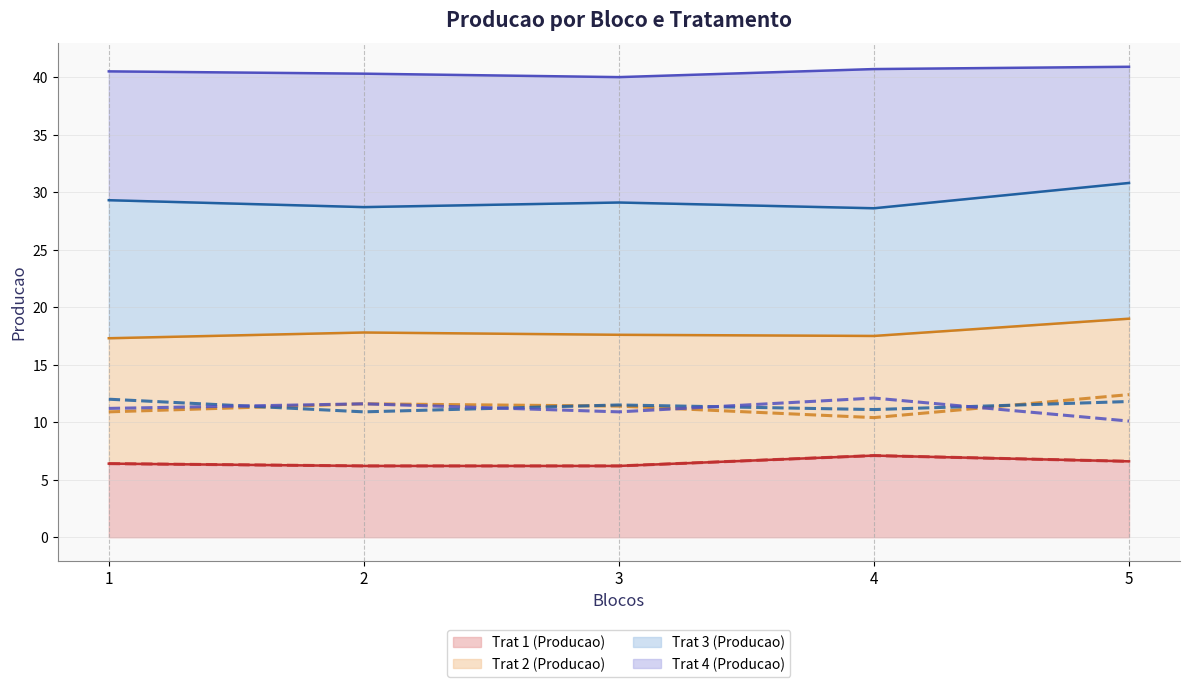

At which label is Trat 1 (Producao) (line) closest to 6?

2